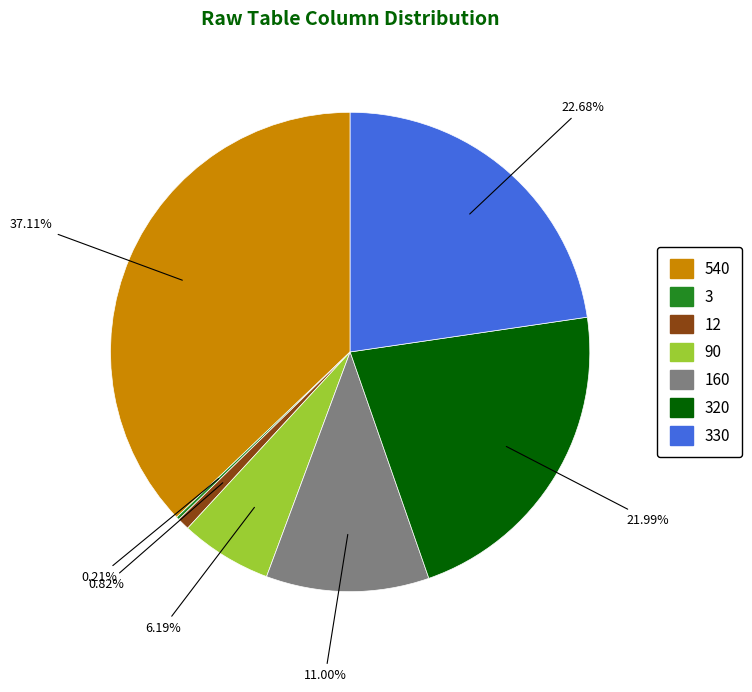

Is there a majority slice in this chart?

No